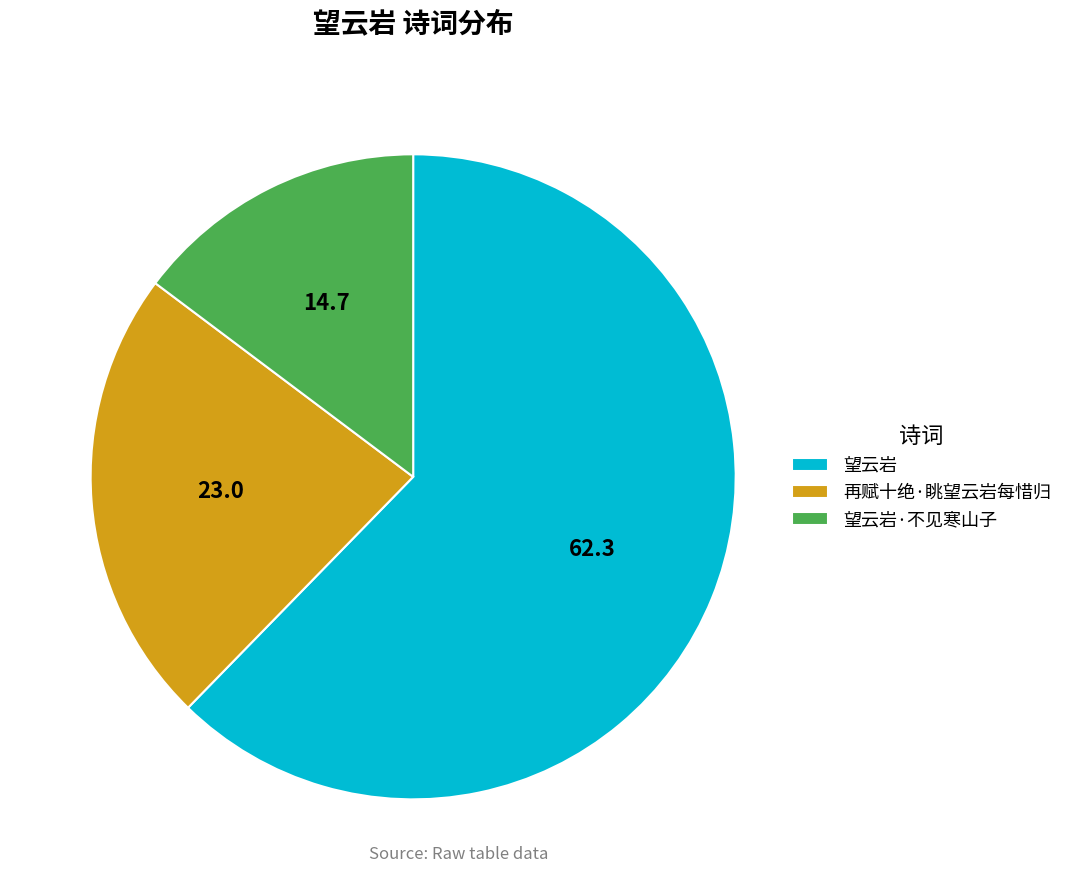

Between 望云岩·不见寒山子 and 望云岩, which is larger?

望云岩